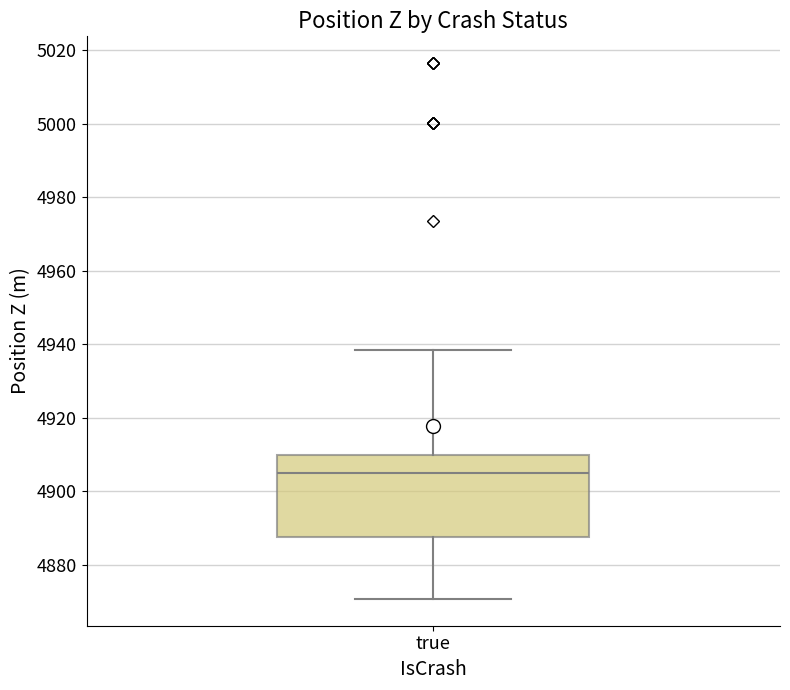

Transcribe this box plot: give where the median line is, the range the box spans, and where the two whiskers end, as read against the y-axis. The values are not printed on the chart, so give them approximately, as read against the axis.

median 4904, box 4888 to 4910, whiskers 4870 to 4938